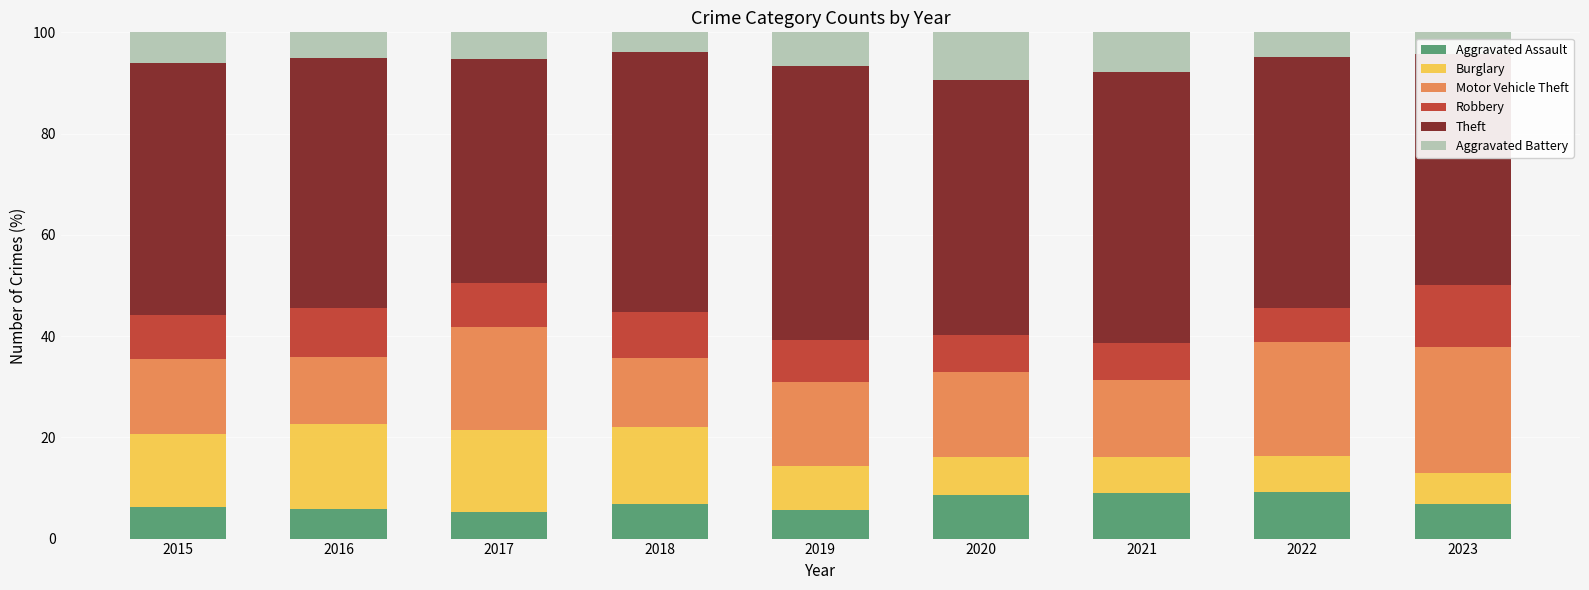

What is the maximum value for Aggravated Assault?

9.2